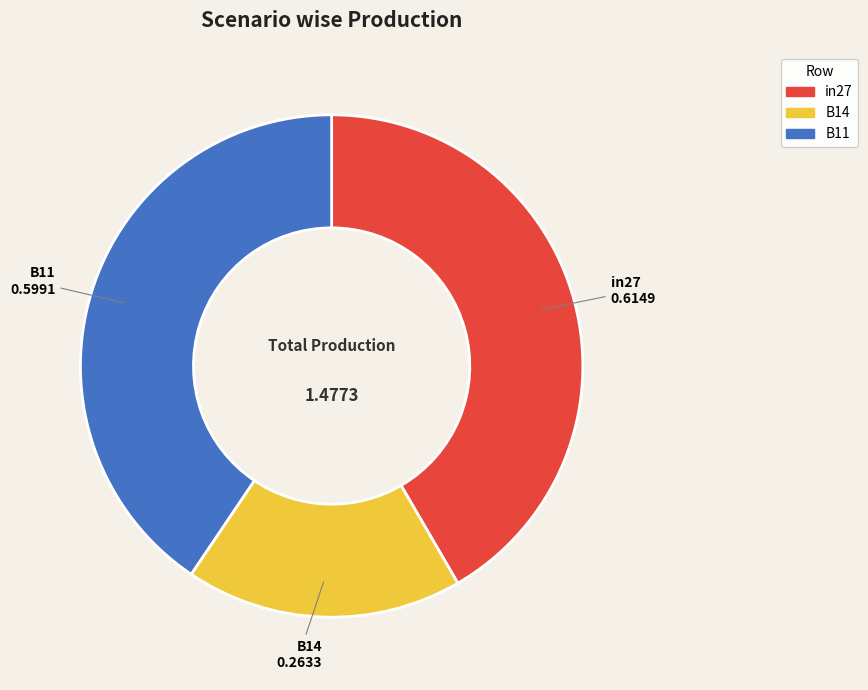

How many segments does this pie chart have?

3